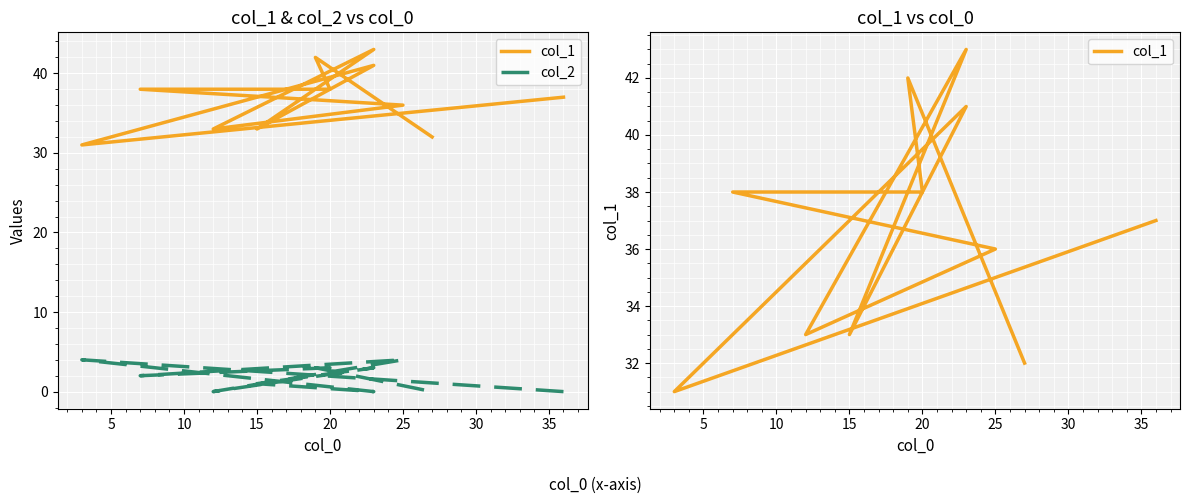

In col_1, how many points are lower than both neighbors (excluding endpoints)?

3